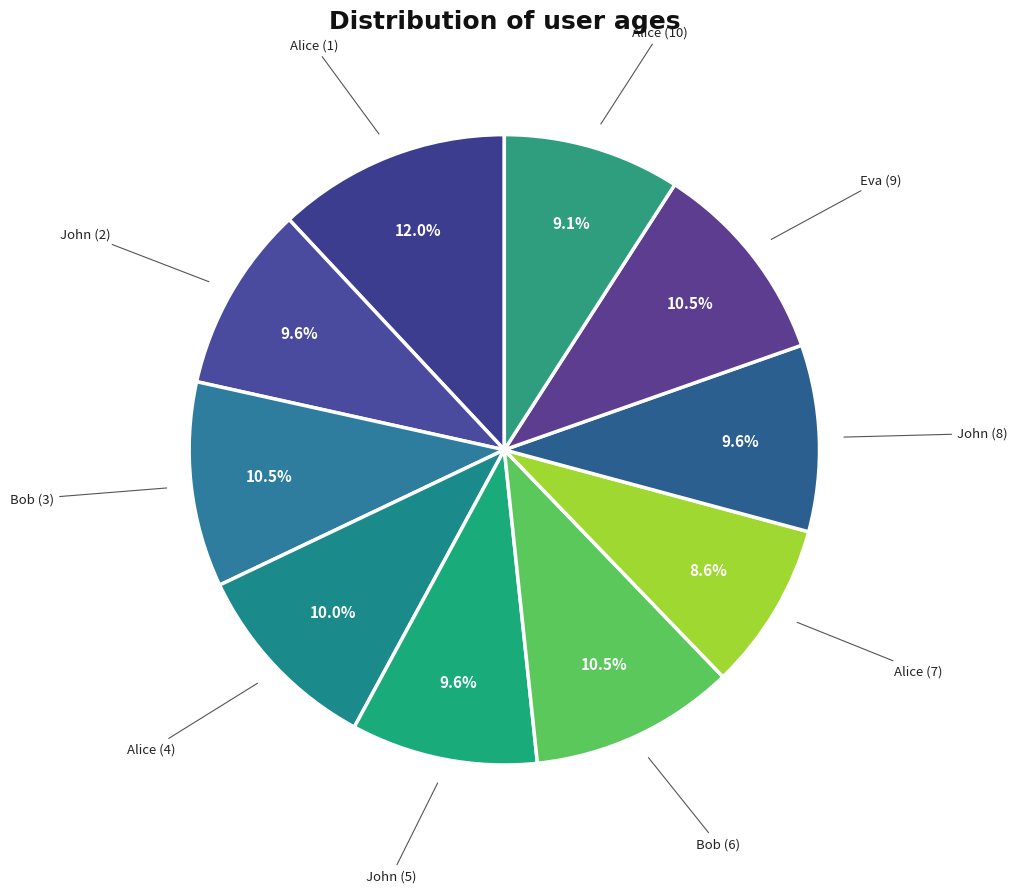

How many segments does this pie chart have?

10